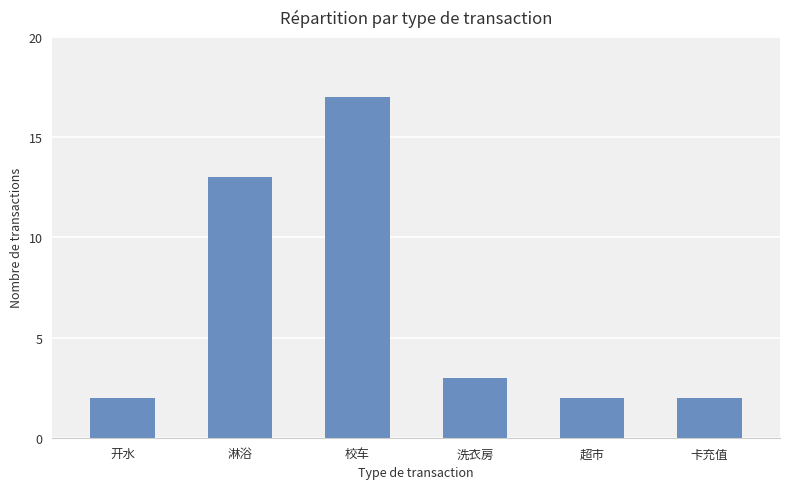

How many bars are there in total?

6